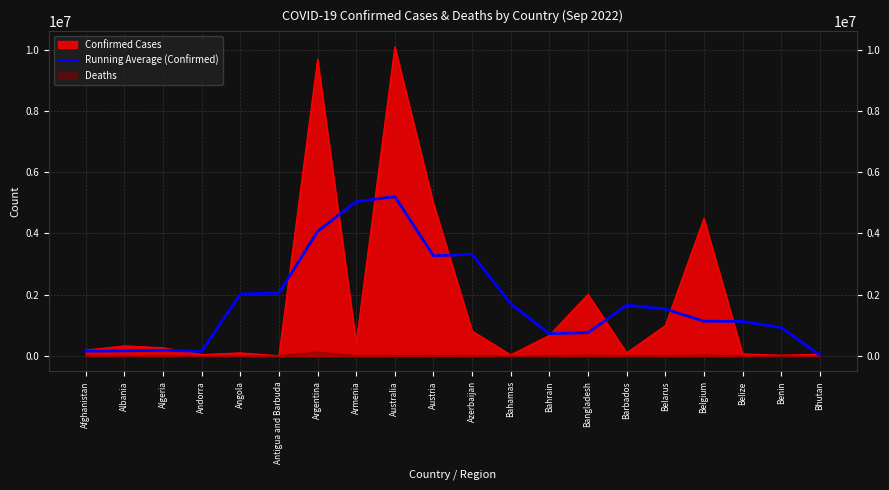

Reading right to left, what are all the values shown in this chart?

Bhutan=31435.0	Benin=929989.6	Belize=1128797.0	Belgium=1136875.2	Belarus=1534058.6	Barbados=1654940.0	Bangladesh=763805.6	Bahrain=728215.6	Bahamas=1704016.4	Azerbaijan=3319937.2	Austria=3272710.8	Australia=5203262.8	Armenia=5041840.2	Argentina=4066241.8	Antigua and Barbuda=2056845.0	Angola=2023594.8	Andorra=151679.2	Algeria=188807.2	Albania=168280.0	Afghanistan=159074.6